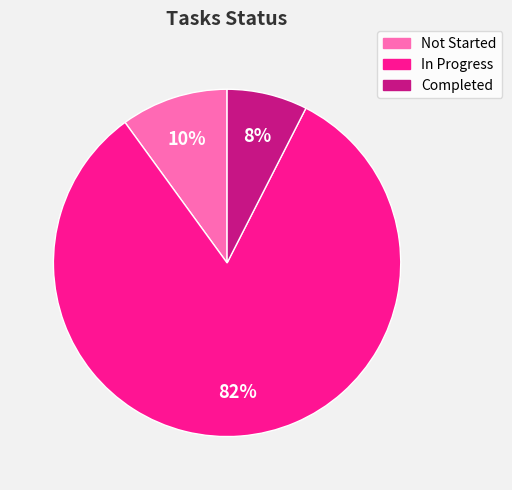

What is the largest slice in the pie chart?

In Progress